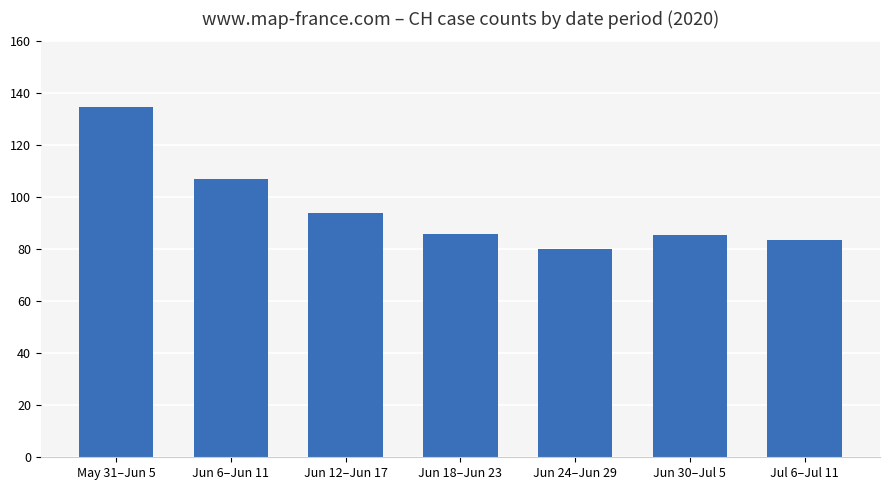

The value at Jun 24–Jun 29 is 114.9. True or false?

False